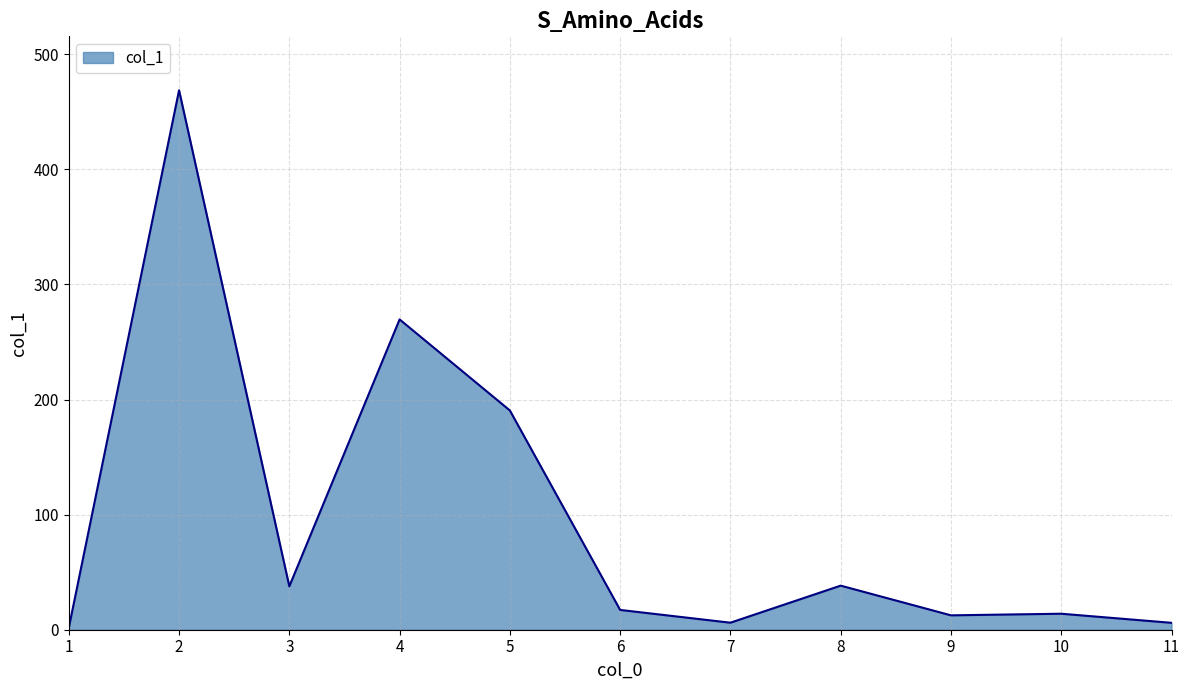

What is the ratio of the value at 9 to the value at 7?

2.0